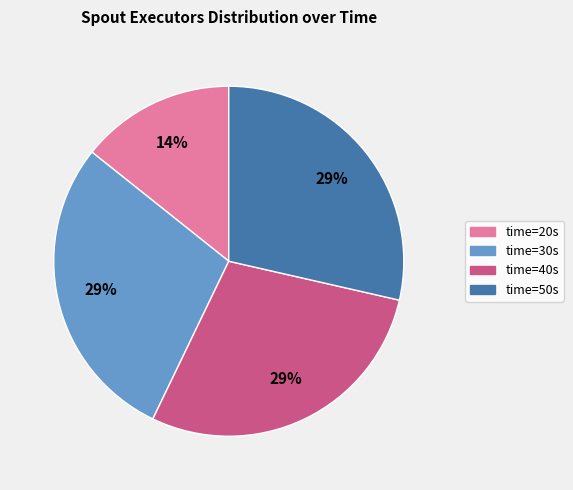

To the nearest percent, what is the average slice percentage?

25%